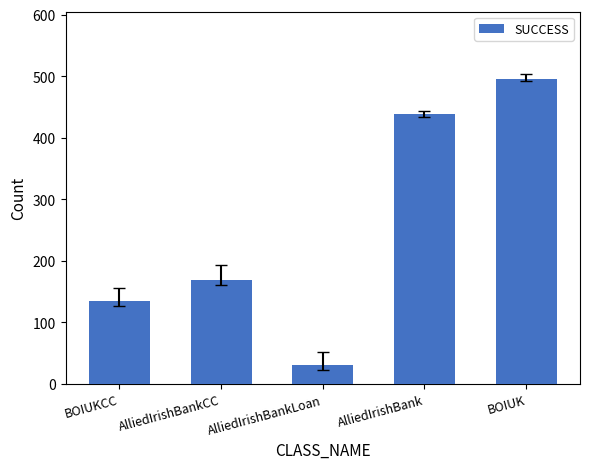

Rank the categories by value from lowest to highest.

AlliedIrishBankLoan, BOIUKCC, AlliedIrishBankCC, AlliedIrishBank, BOIUK